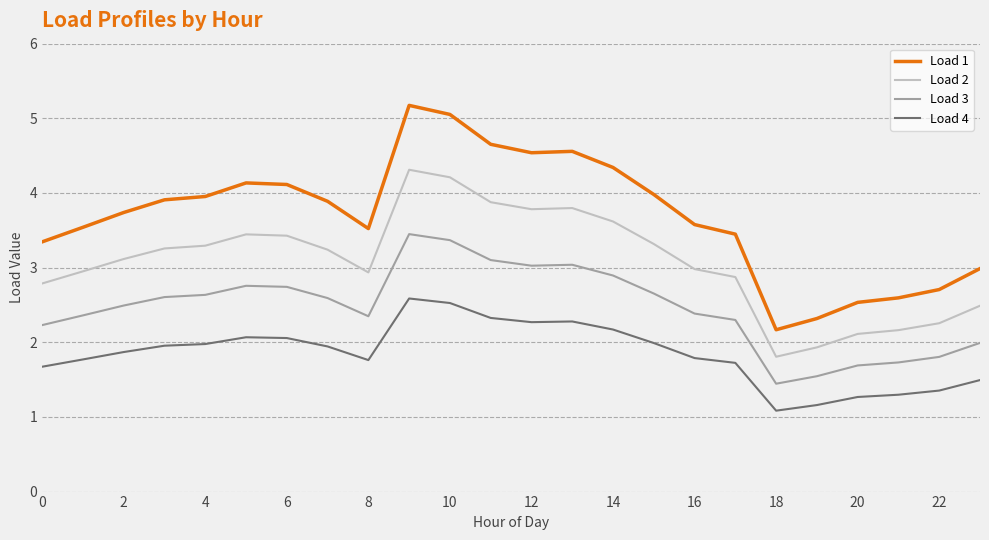

At how many categories does at least one series exceed 2?

24